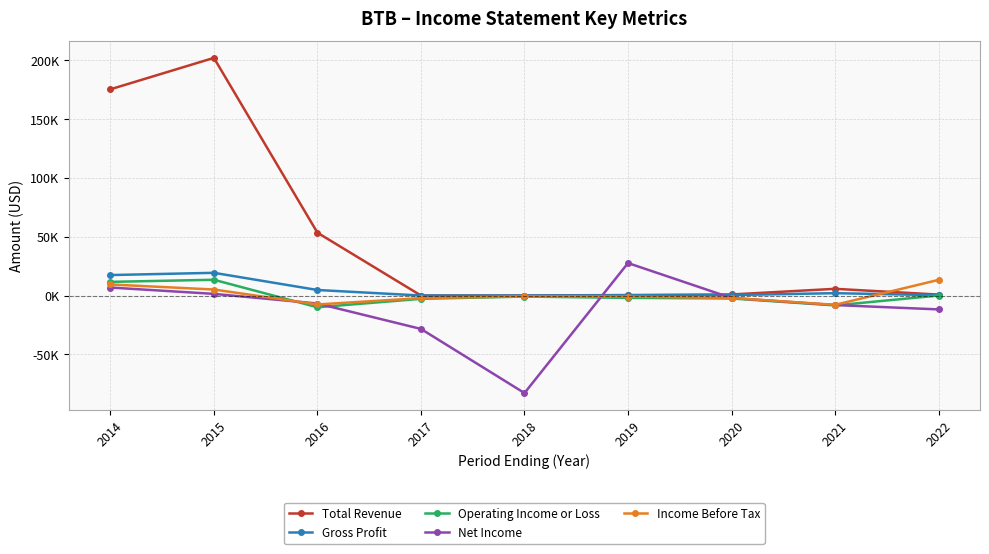

At which category is the sum across all series the highest?

2015